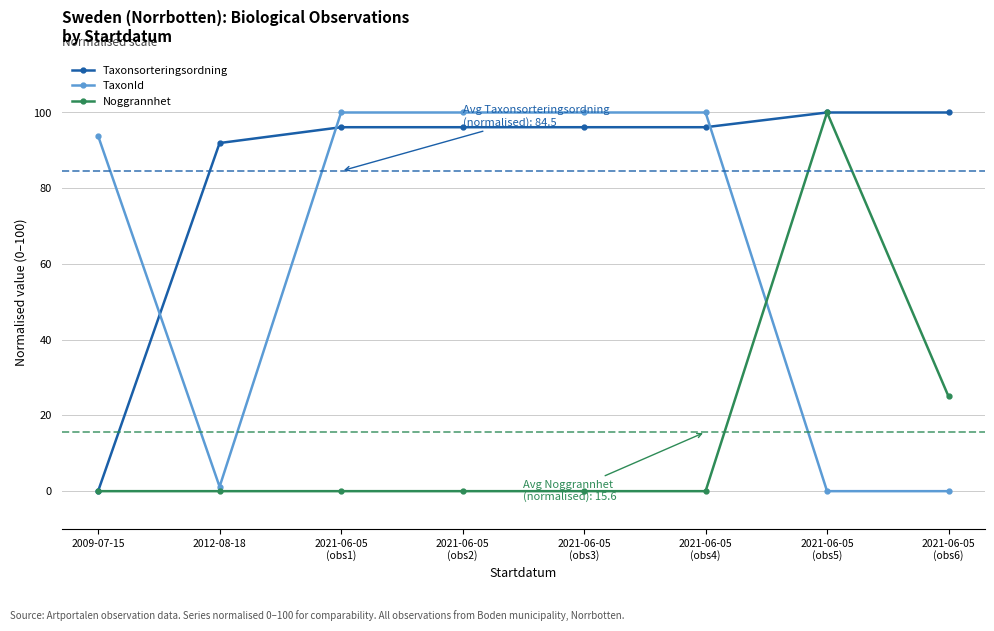

How many lines are shown in the chart?

3